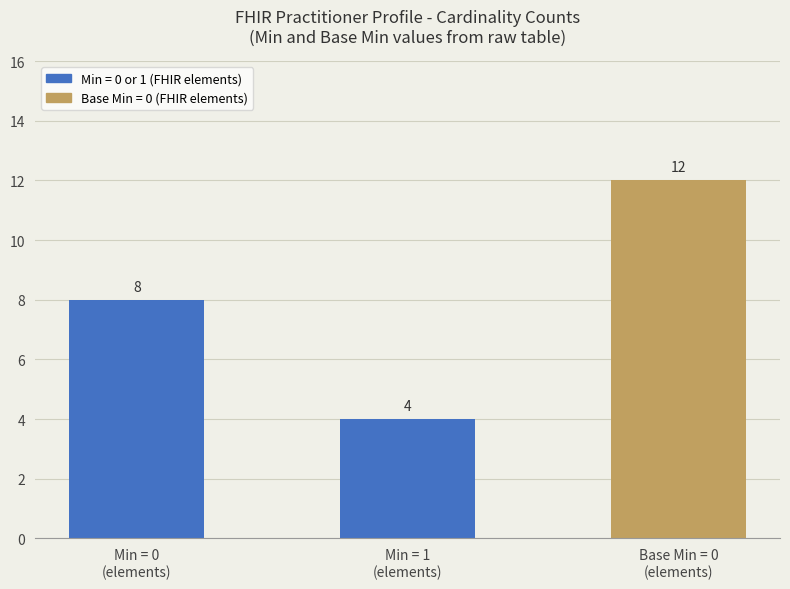

Which label corresponds to the largest value in the chart?

Base Min = 0
(elements)